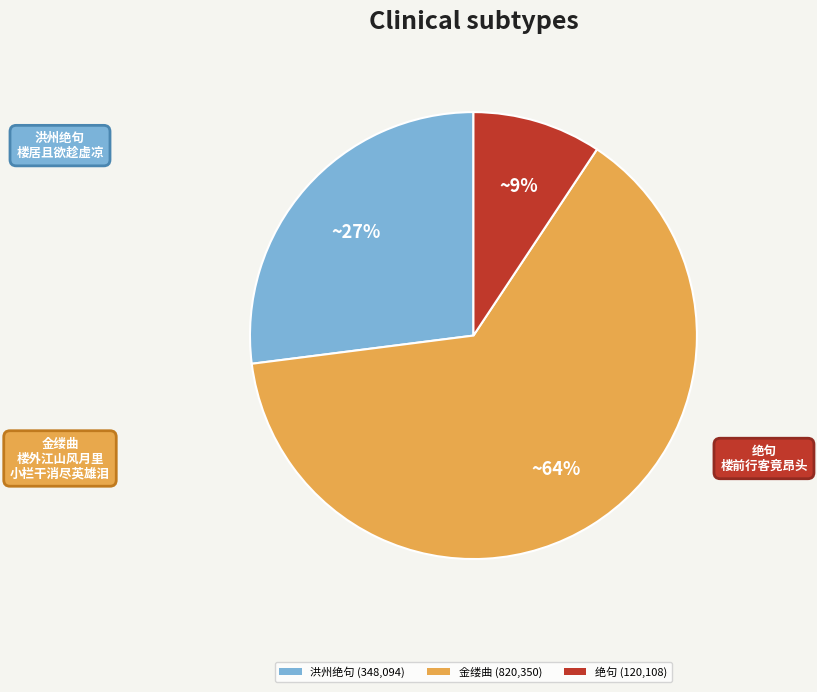

What is the smallest slice in the pie chart?

绝句 (120,108)